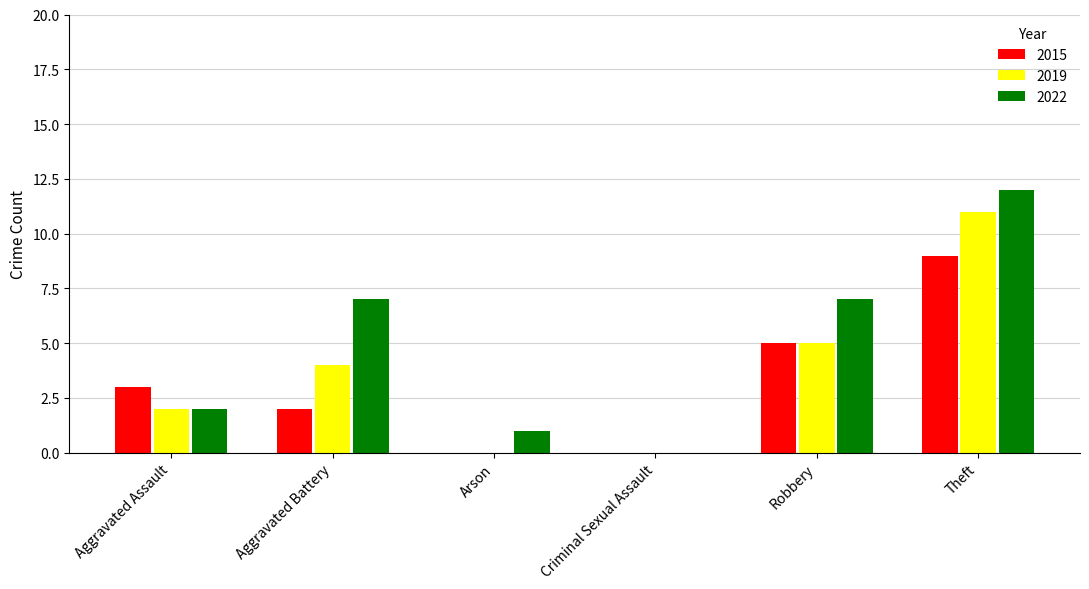

At which category does the chart reach its peak across all series?

Theft